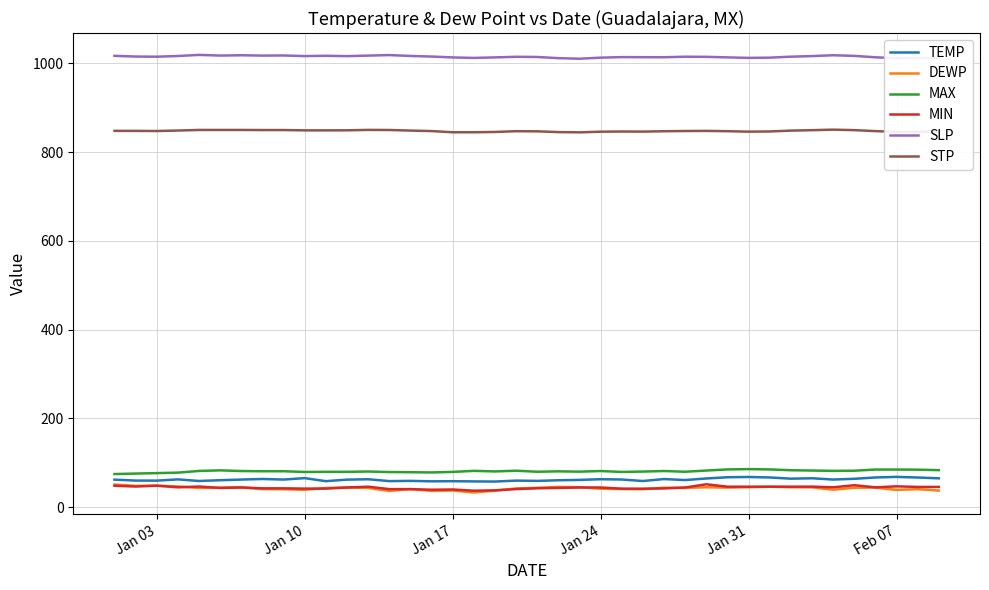

Which series has the largest total across all categories?

SLP